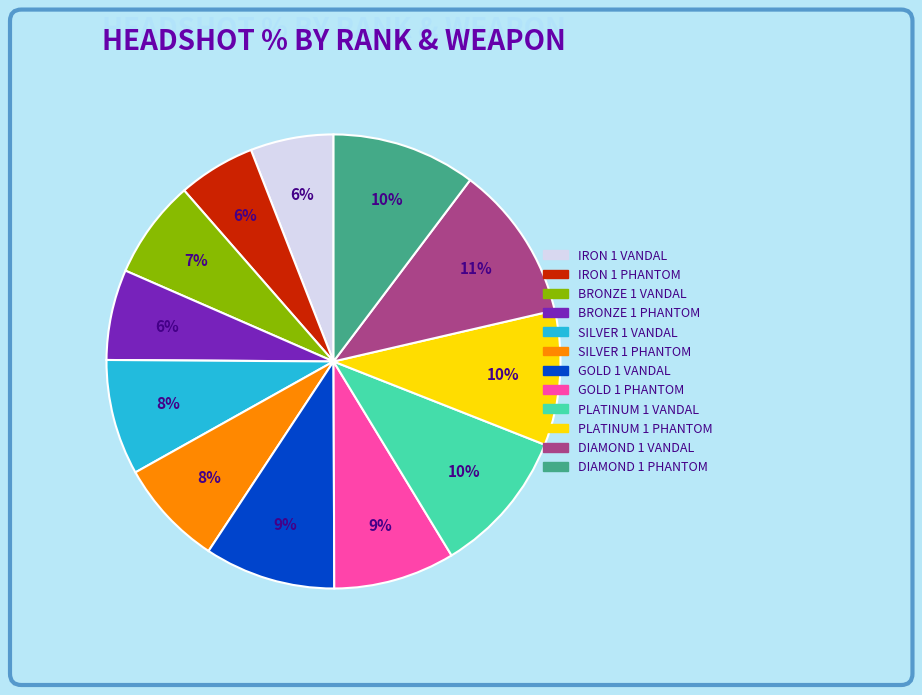

To the nearest percent, what is the average slice percentage?

8%